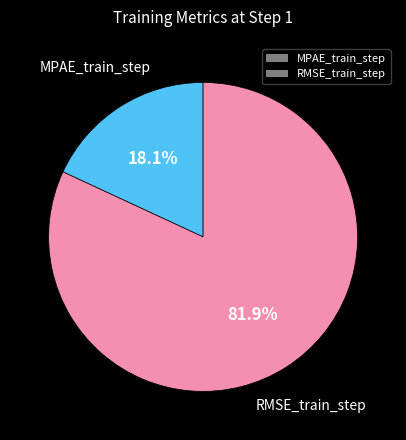

To the nearest percent, what is the combined percentage of RMSE_train_step and MPAE_train_step?

100%